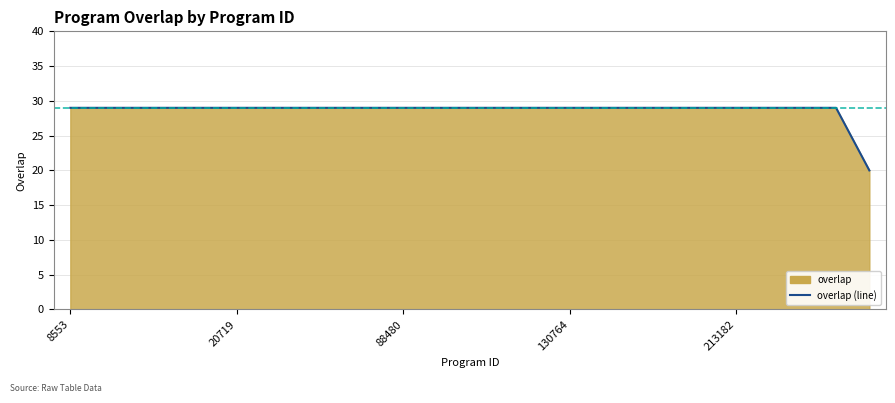

Reading right to left, extract all data points from this chart.

20	29	29	29	29	29	29	29	29	29	29	29	29	29	29	29	29	29	29	29	29	29	29	29	29